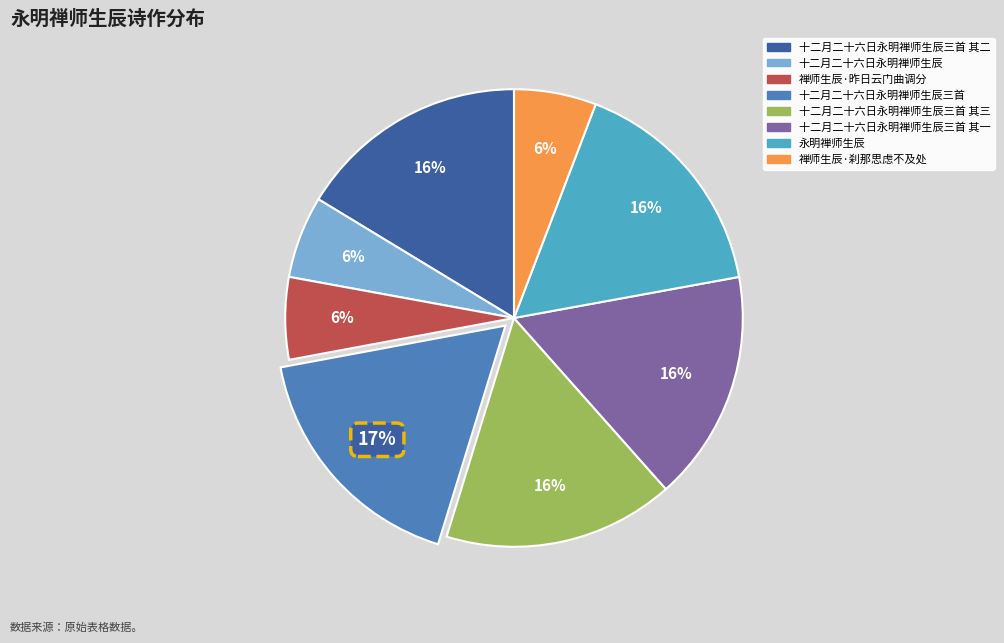

Does any single category account for the majority?

No